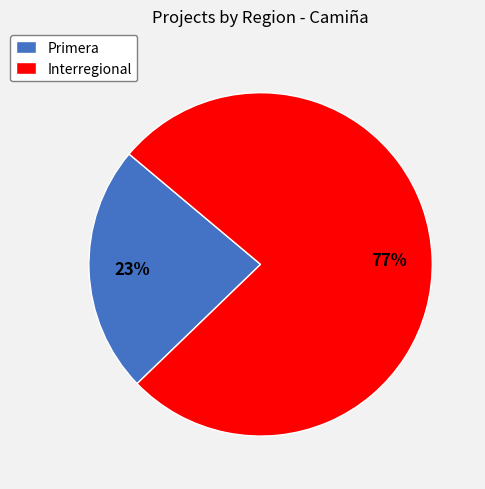

Do Interregional and Primera together represent more than half of the pie?

Yes